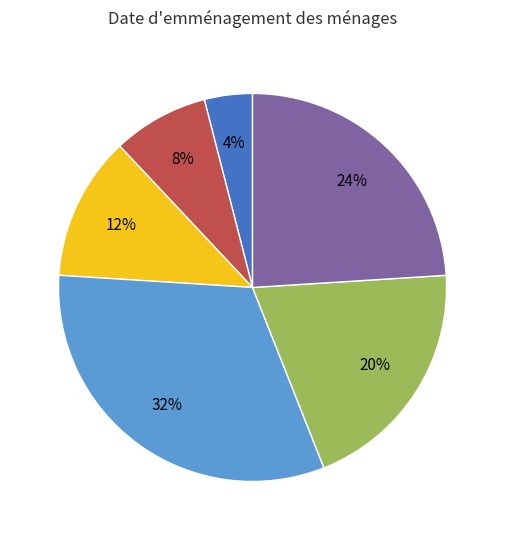

How many segments does this pie chart have?

6